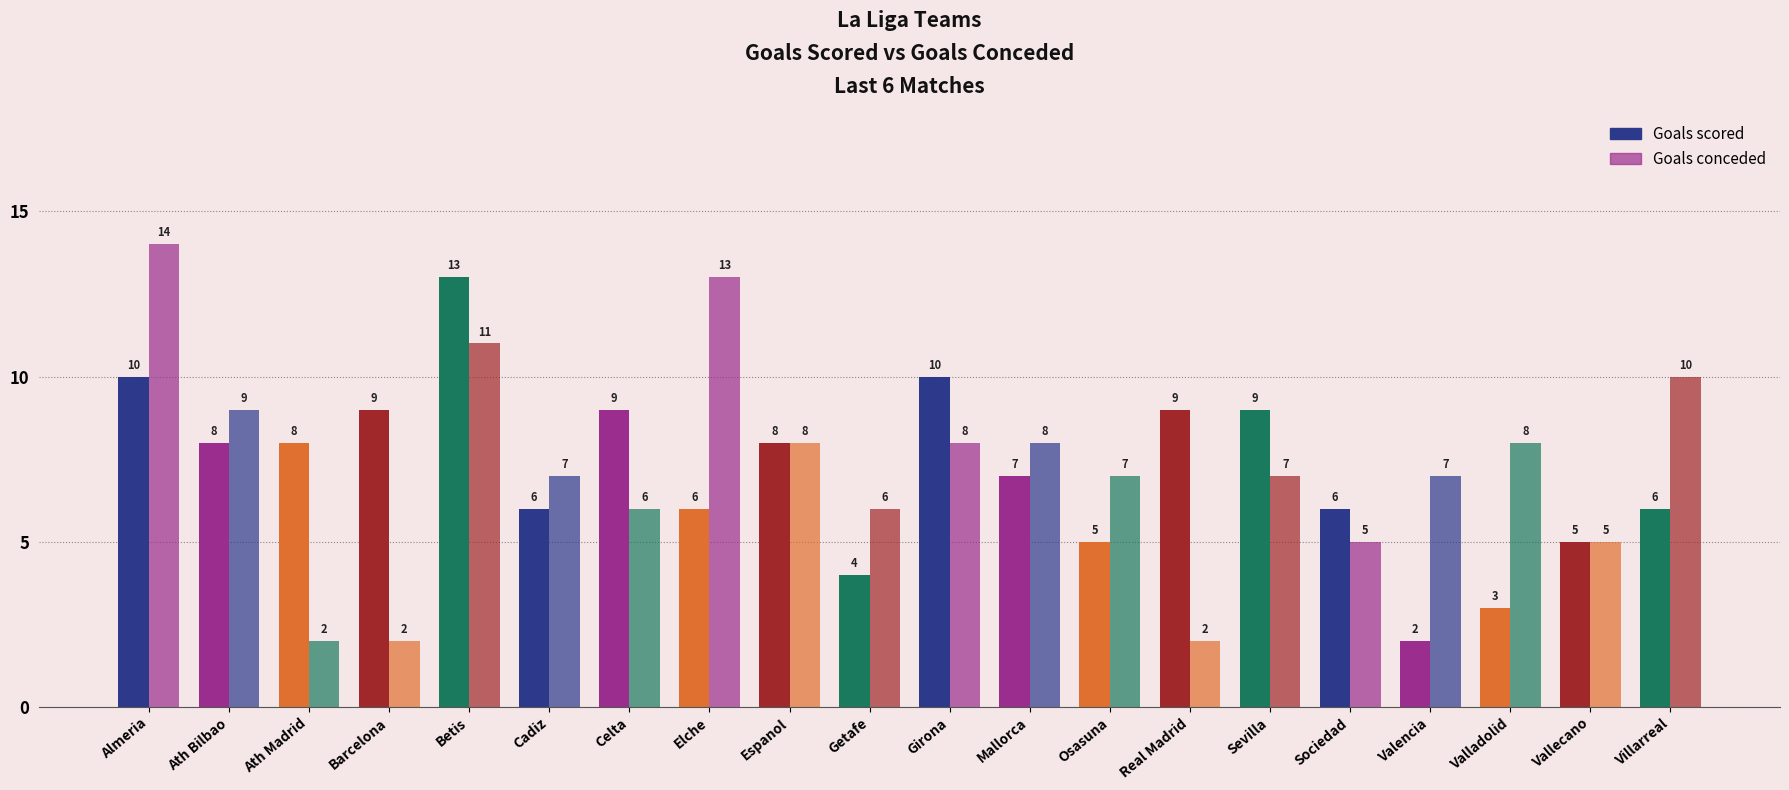

Does the chart contain stacked bars?

No